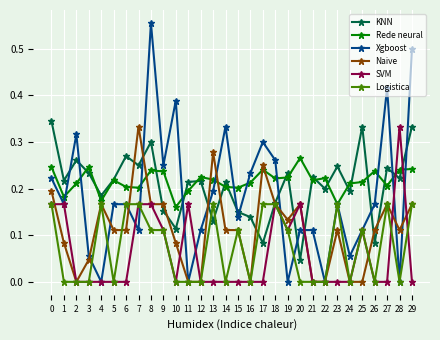

Count the SVM values in the range 0 to 1.

30